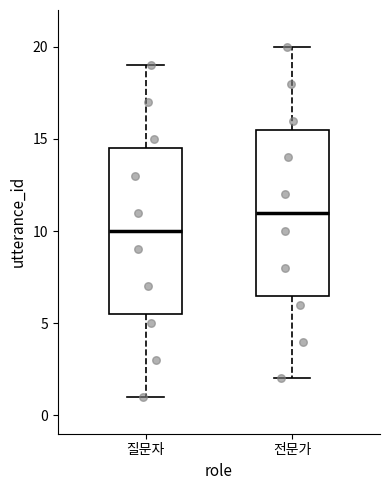

Reading left to right, read every box against the y-axis: the position of its median line, the range the box covers, and the ends of its whiskers. The values are not printed on the chart, so give them approximately, as read against the axis.

질문자: median 10.0, box 5.5 to 14.5, whiskers 1.0 to 19.0
전문가: median 11.0, box 6.5 to 15.5, whiskers 2.0 to 20.0